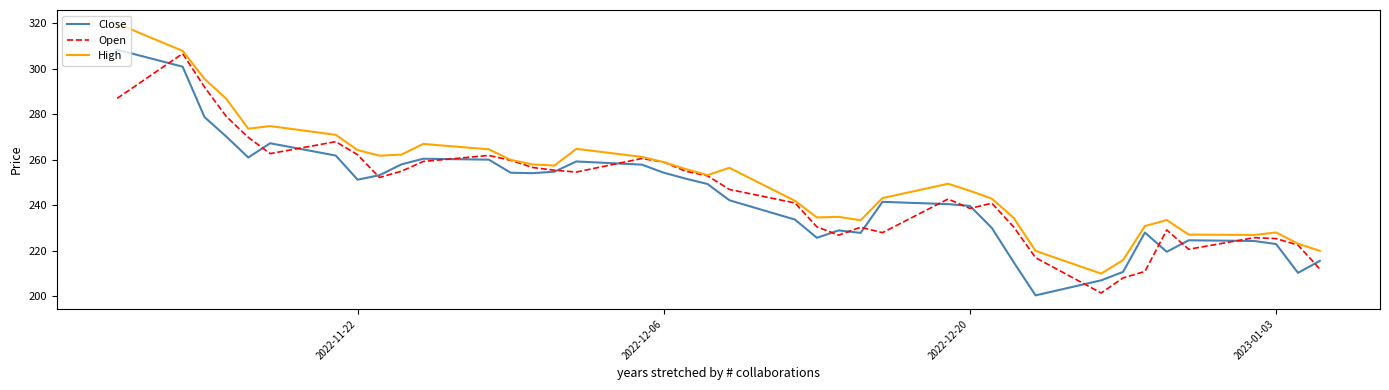

What is the highest value of the Open series?

306.7